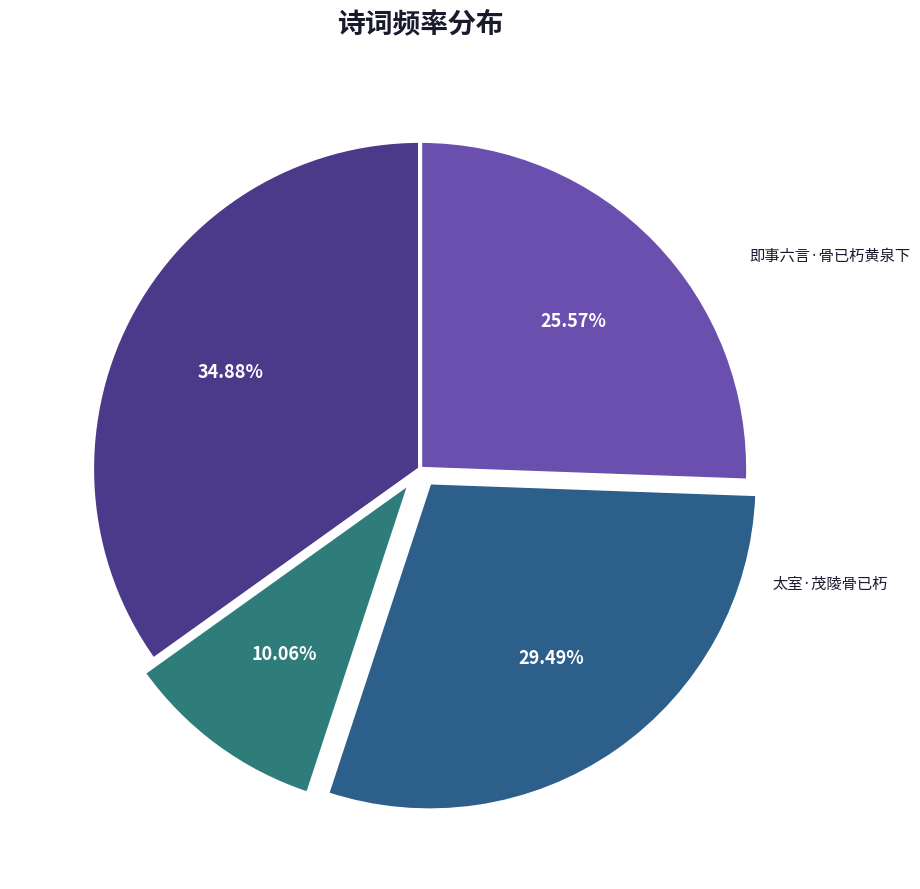

Which slice is the largest?

游仙诗·汉武骨已朽